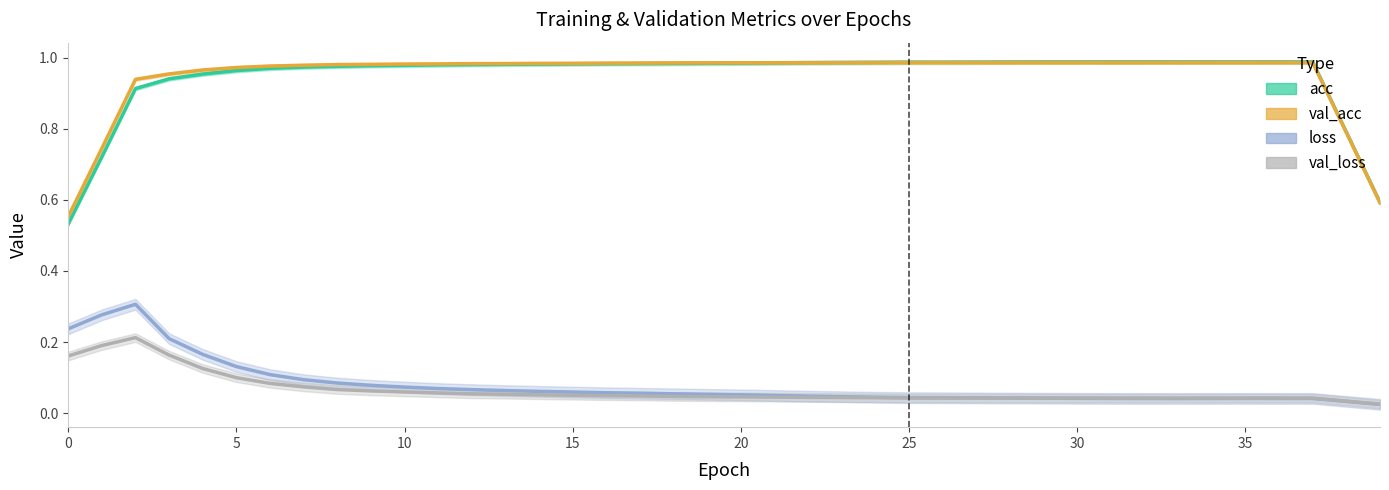

How many lines are shown in the chart?

4